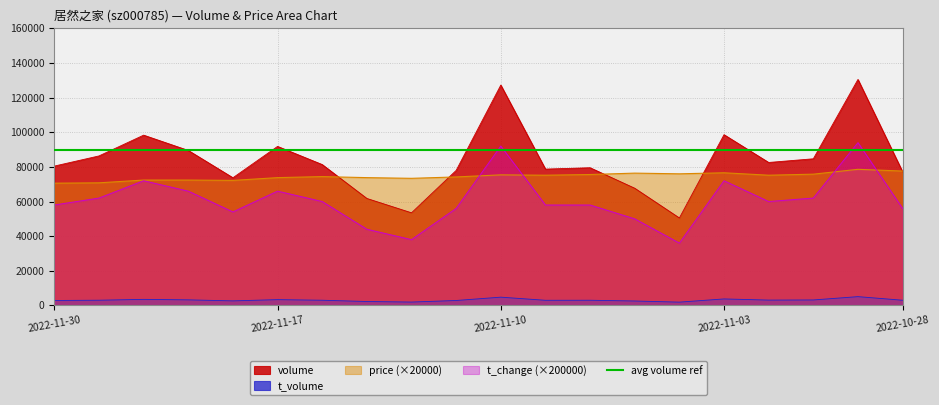

At 2022-11-02, list the series in order from largest to smallest.

volume, t_volume, price, t_change